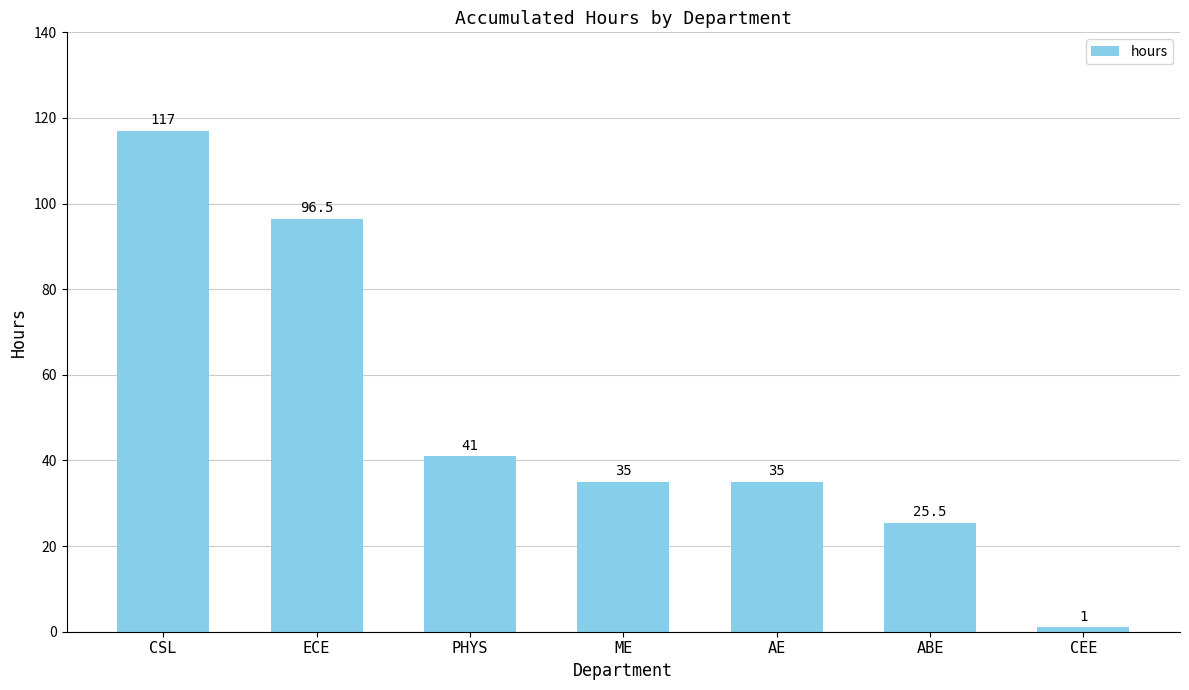

What is the difference between the maximum and second lowest values?

91.5